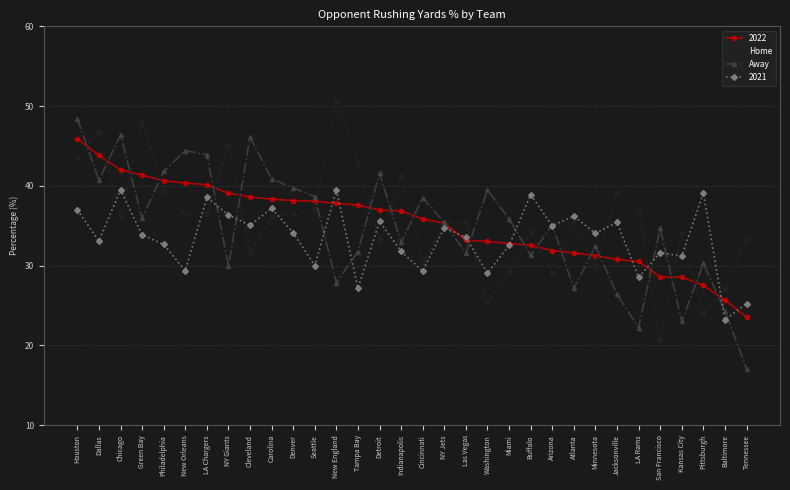

Rank the series by their maximum value, from lowest to highest.

2021, 2022, Away, Home